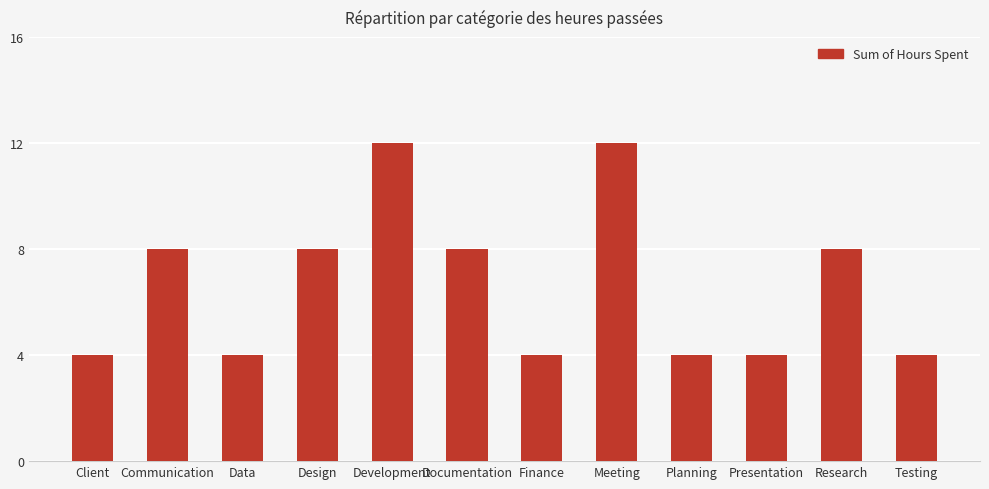

What value does the data have at Presentation?

4